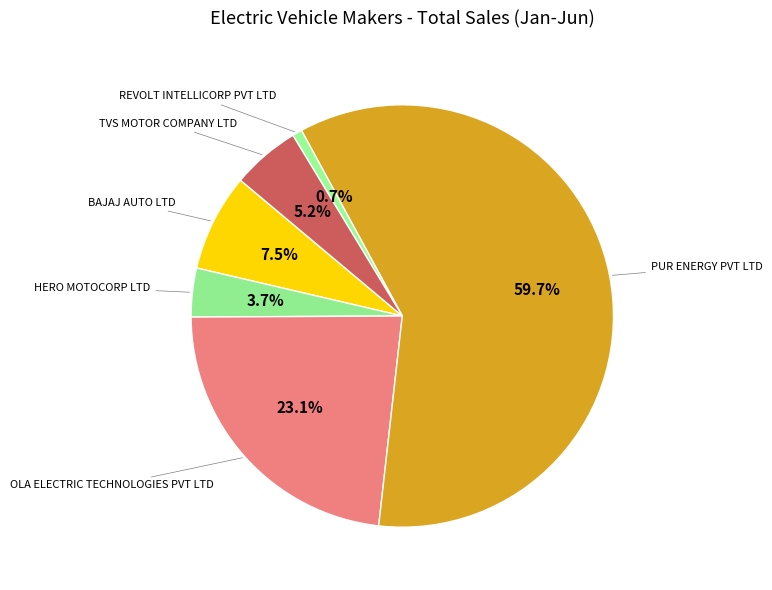

The REVOLT INTELLICORP PVT LTD slice represents 9% of the pie. True or false?

False